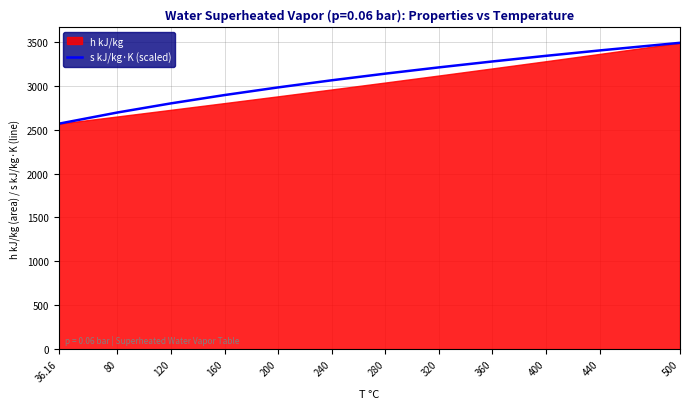

True or false: s kJ/kg·K (scaled) has a value of 3489.1 at 500.

True